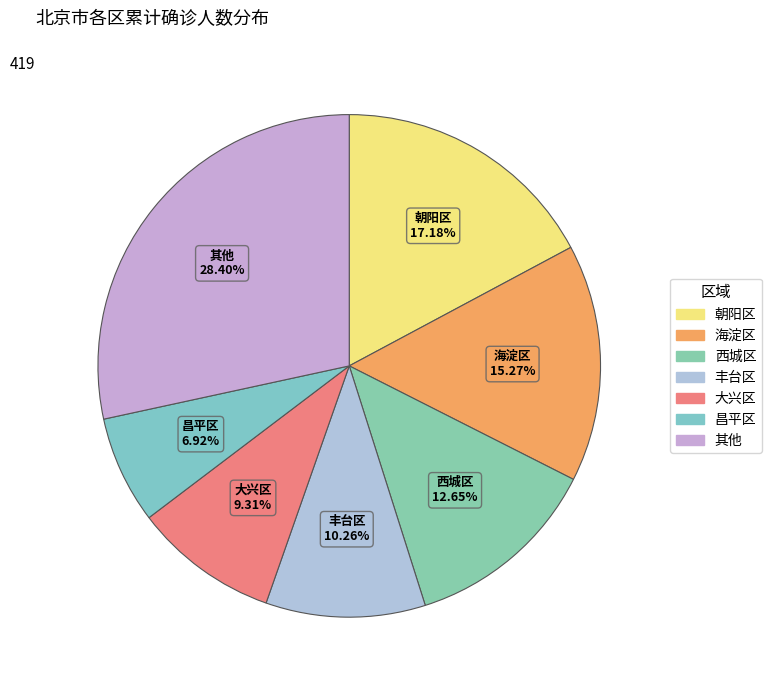

Does any single category account for the majority?

No